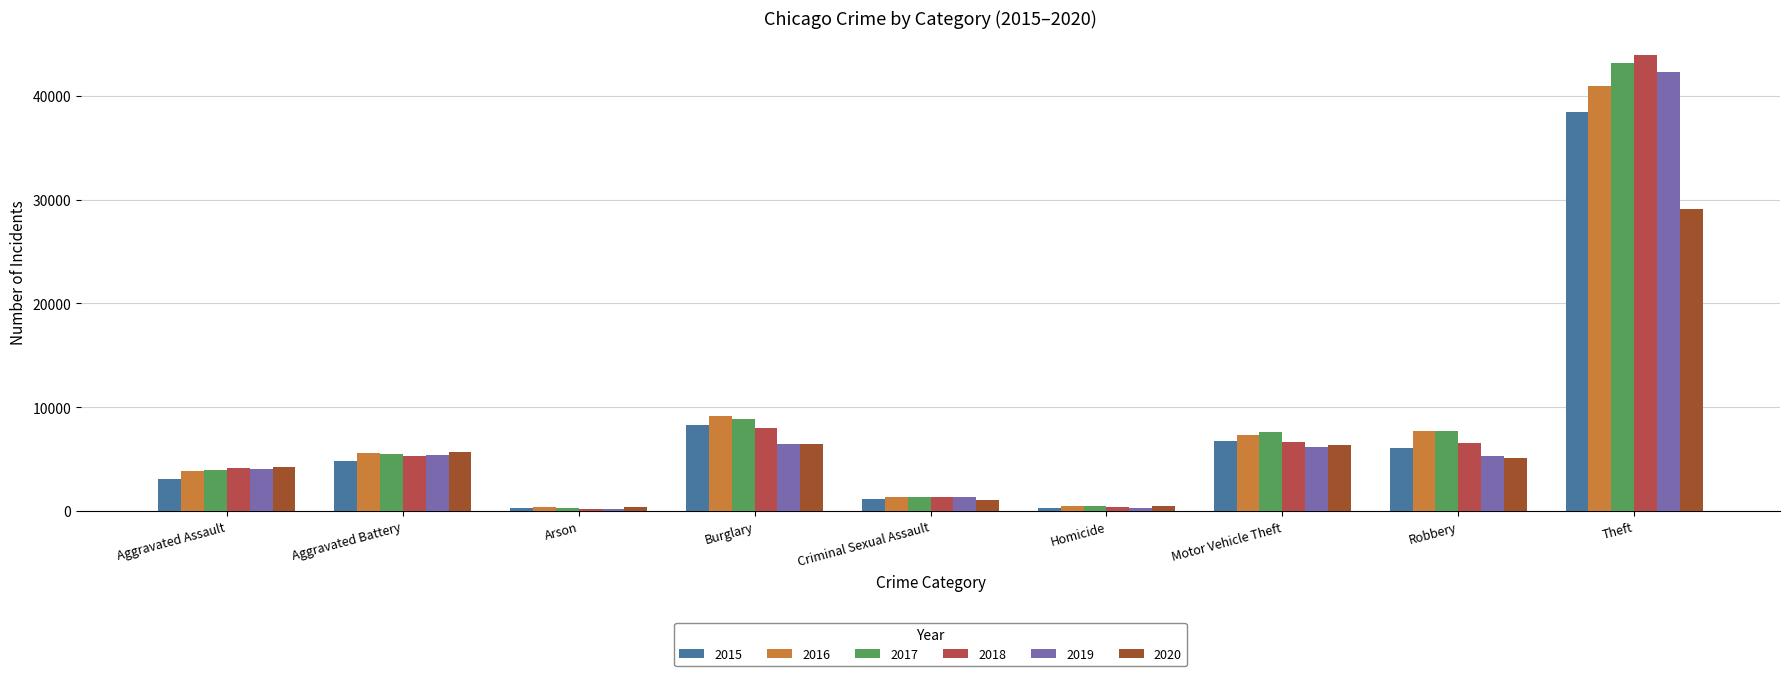

Does the chart contain stacked bars?

No